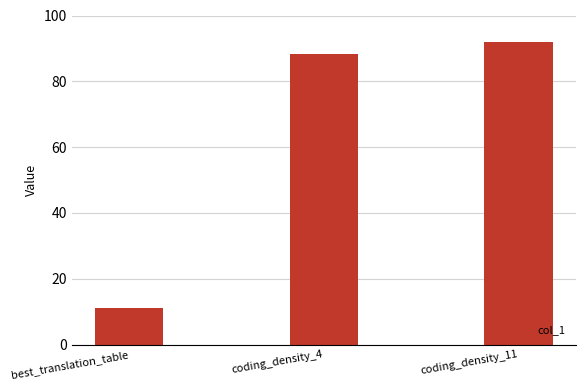

List the labels in order of value, smallest first.

best_translation_table, coding_density_4, coding_density_11